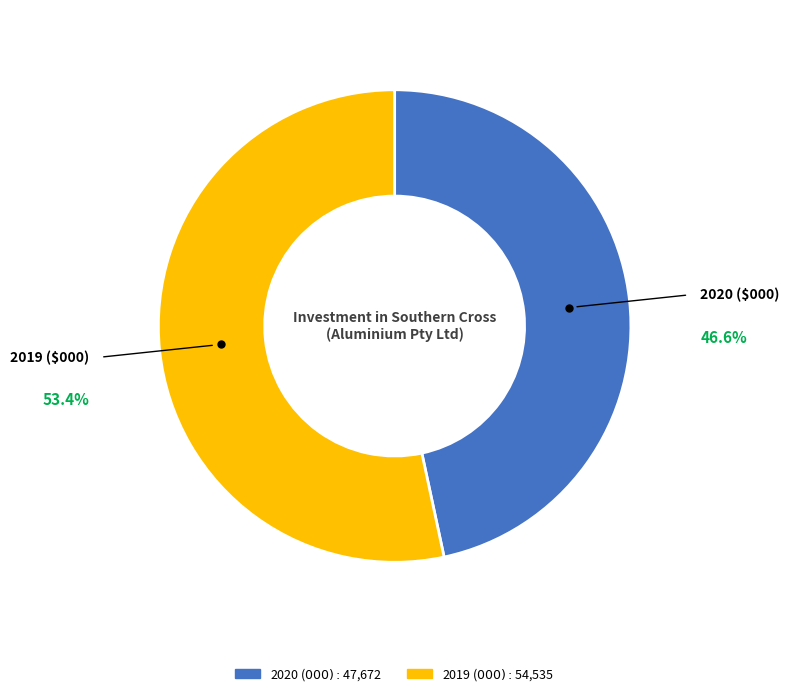

Which category has the smallest portion of the pie?

2020 ($000)